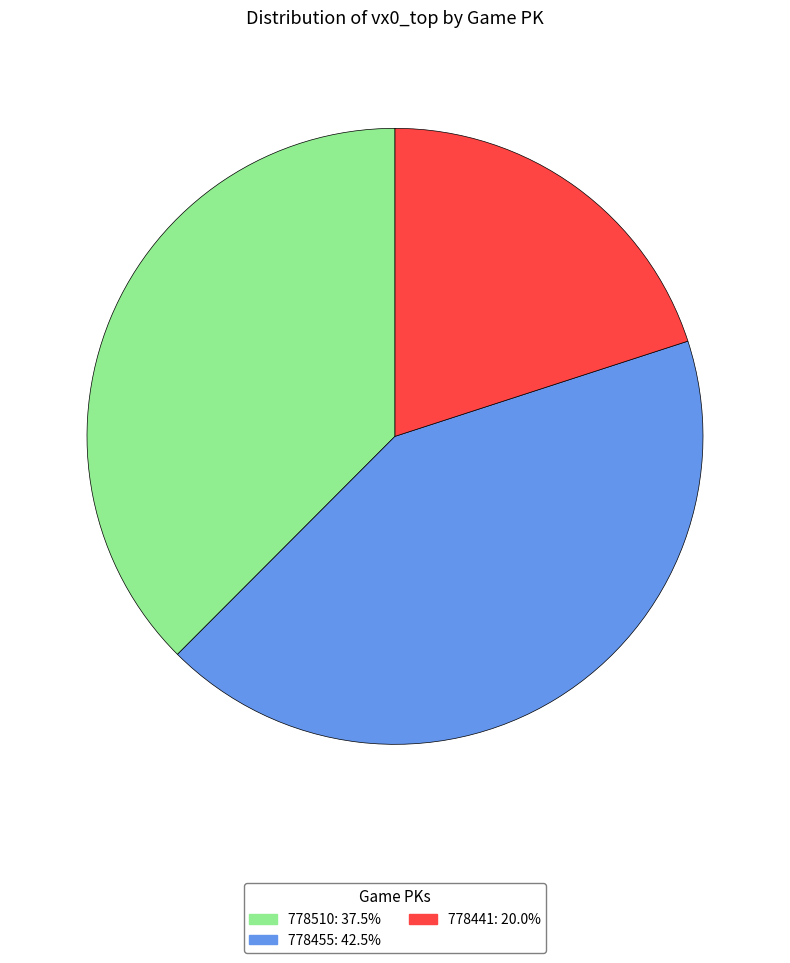

Does any single category account for the majority?

No